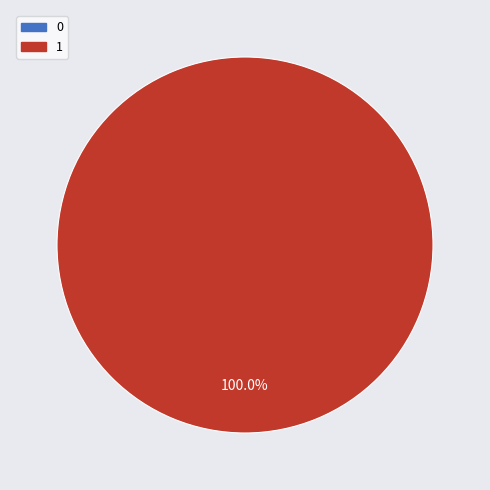

To the nearest percent, what percentage of the pie is 1?

100%